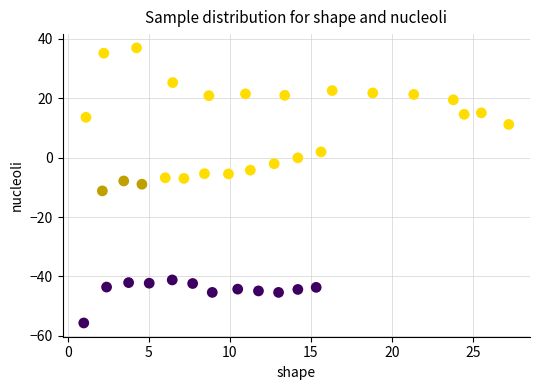

What is the range of X values (max minus min)?

26.2